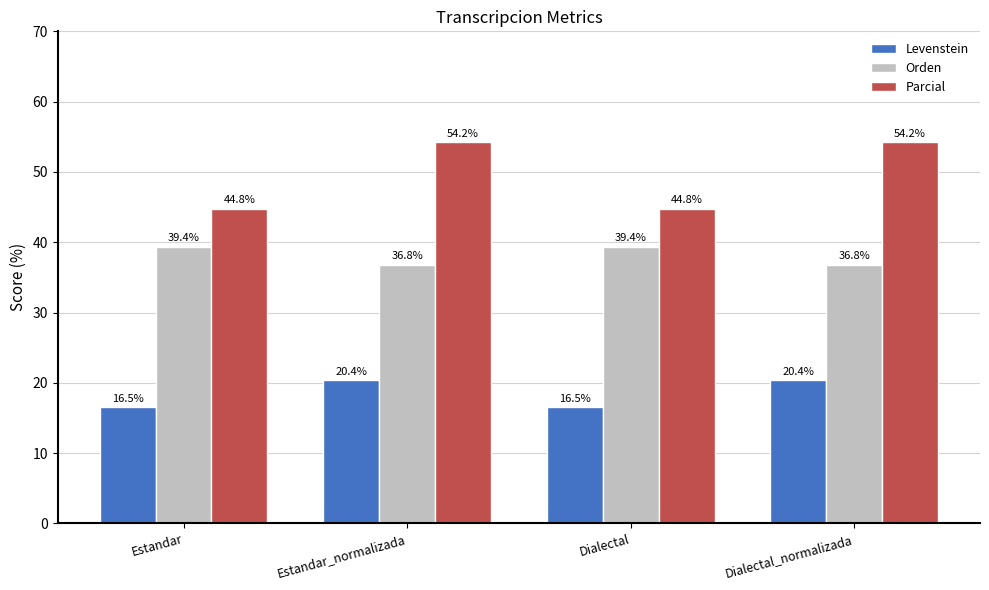

What is the label of the 4th bar from the left?

Dialectal_normalizada